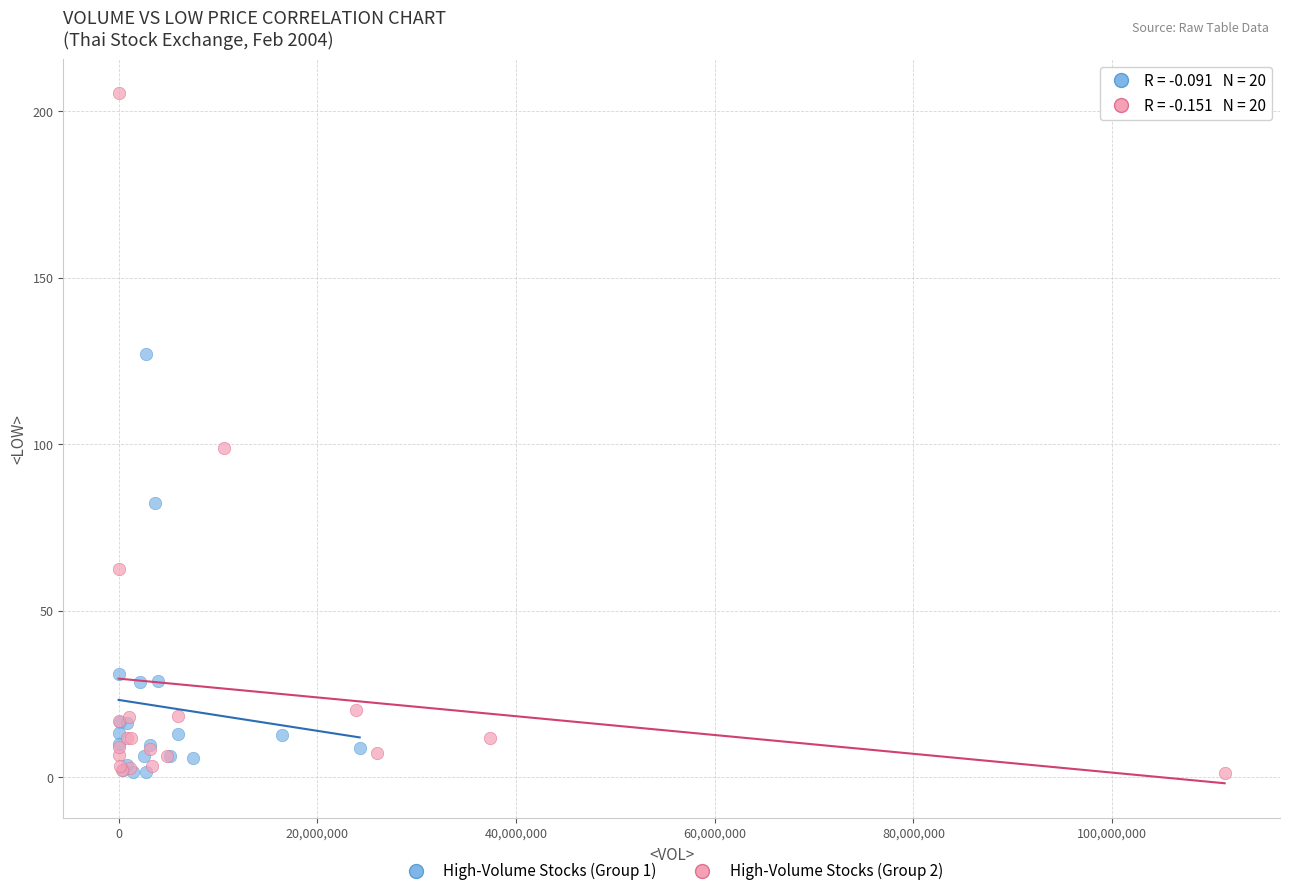

Which series contains the highest Y value?

High-Volume Stocks (Group 2)